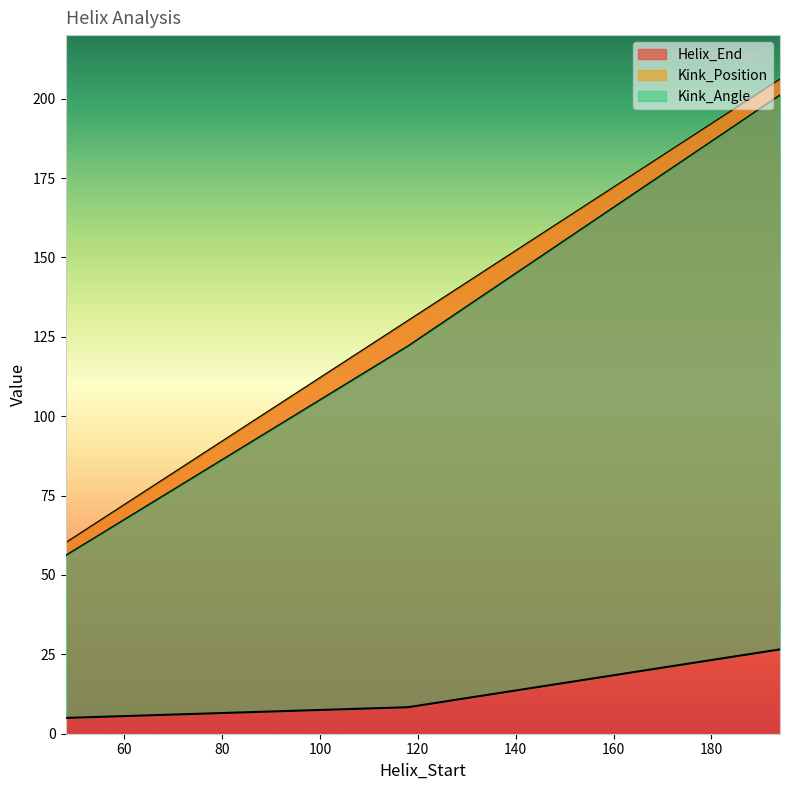

What are all the series names shown in the legend?

Helix_End, Kink_Position, Kink_Angle